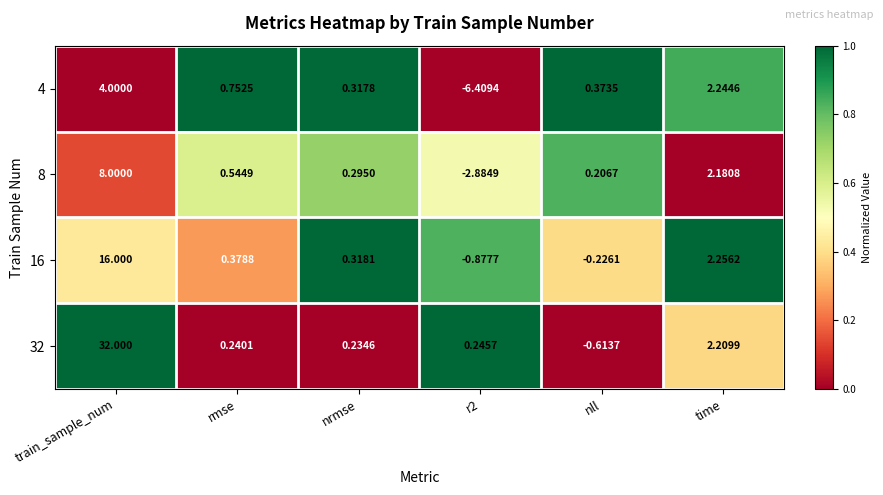

Which category has the highest value across all series?

train_sample_num